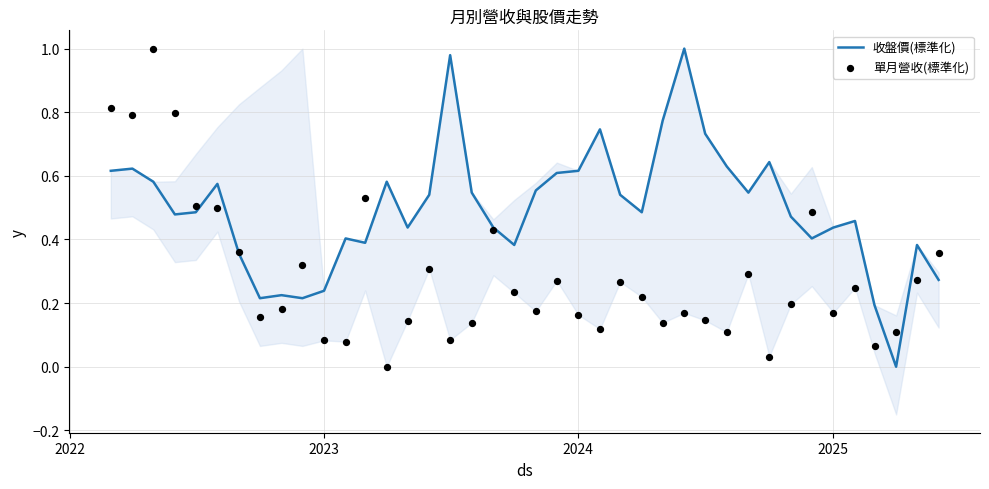

Which series reaches the maximum Y coordinate?

收盤價(標準化)